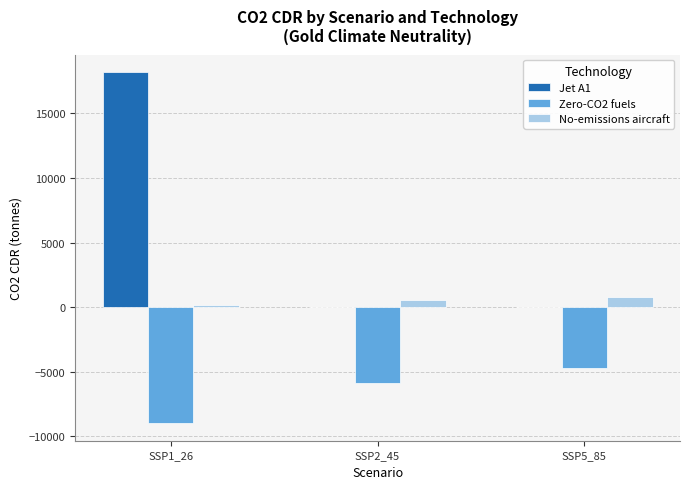

What is the maximum value for Jet A1?

18193.2